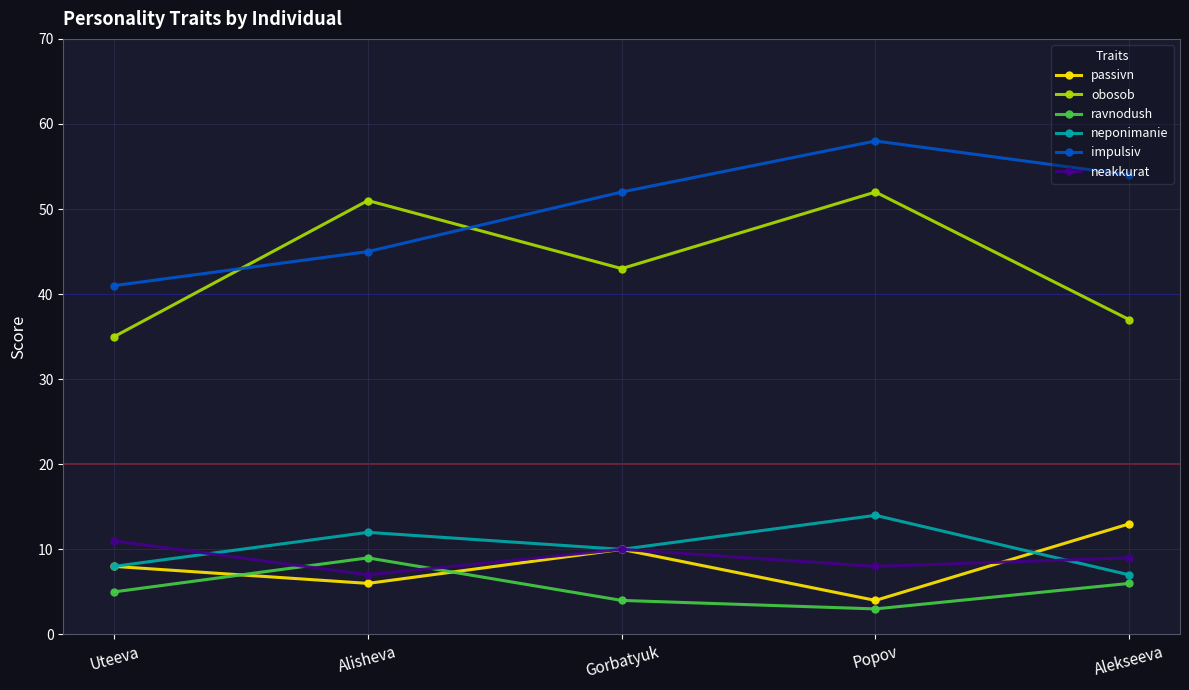

True or false: neponimanie has a value of 14 at Gorbatyuk.

False